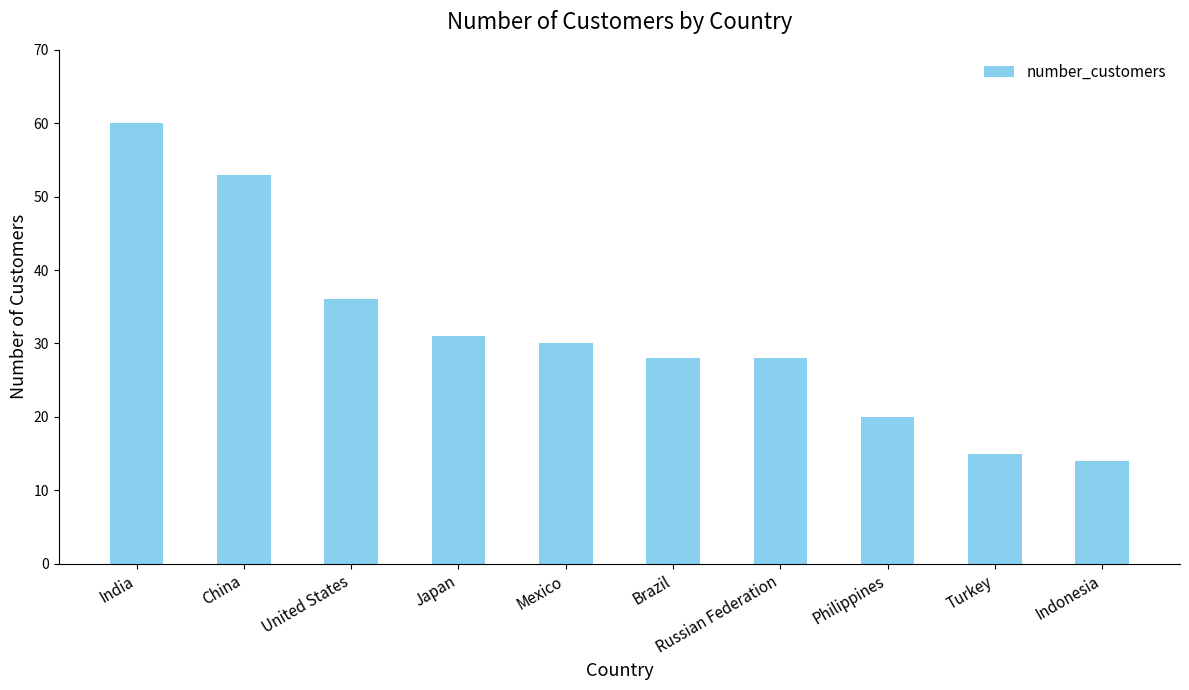

What is the sum of the values at United States and Turkey?

51